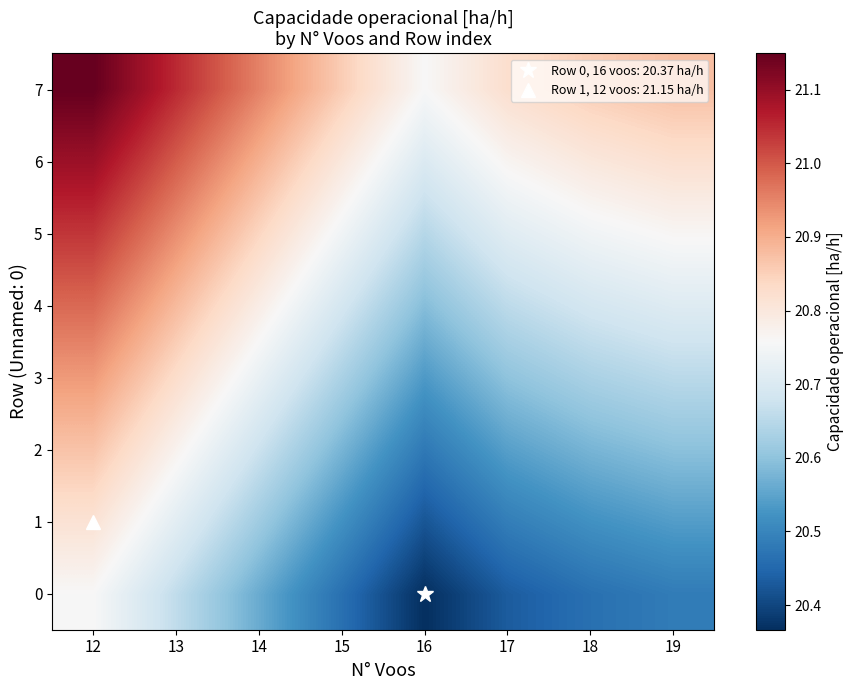

At which category is the sum across all series the highest?

12